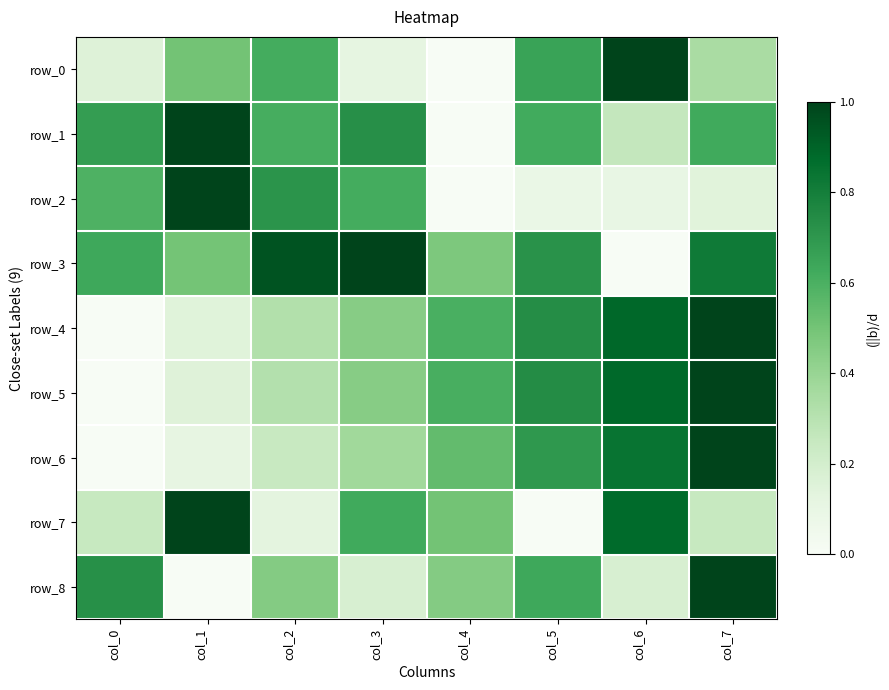

What is the difference between the second highest and second lowest values in the row_8 series?

0.5